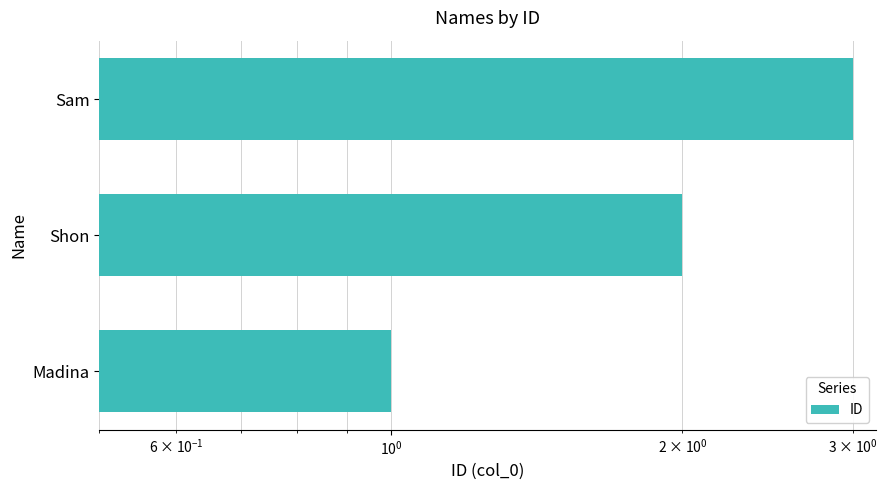

What is the sum of all values?

6